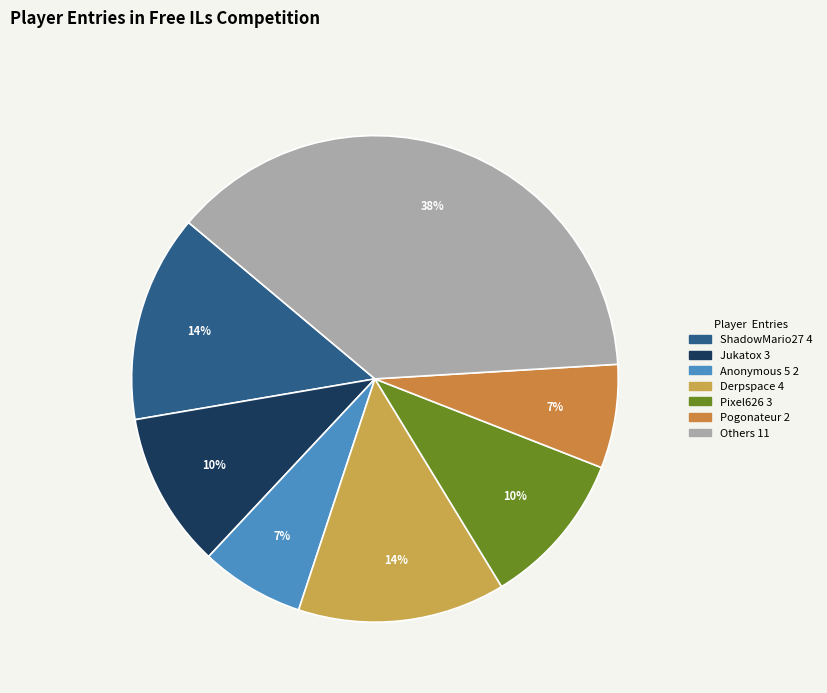

How many segments does this pie chart have?

7